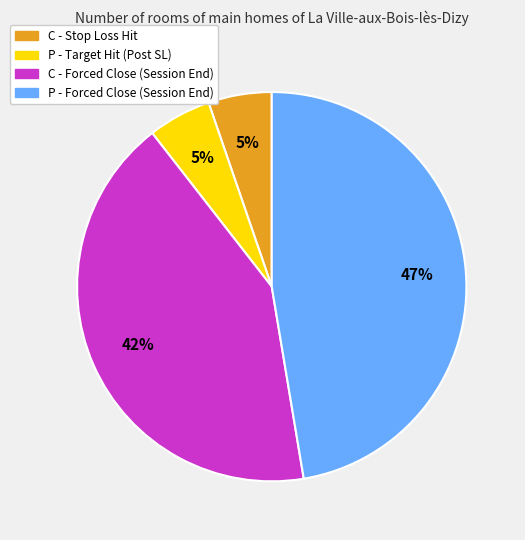

To the nearest percent, what is the difference between the largest and smallest slice percentages?

42%